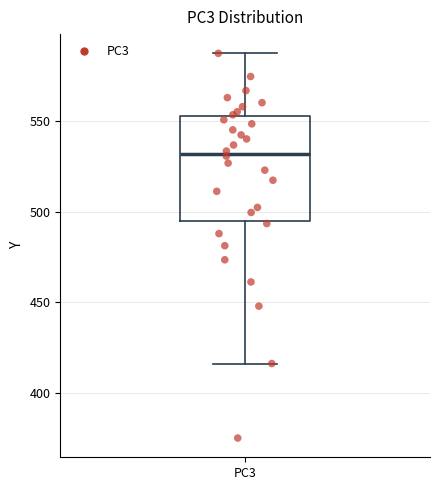

Where does the upper whisker of the box for PC3 end on the y-axis? The values are not printed on the chart, so give them approximately, as read against the axis.

590